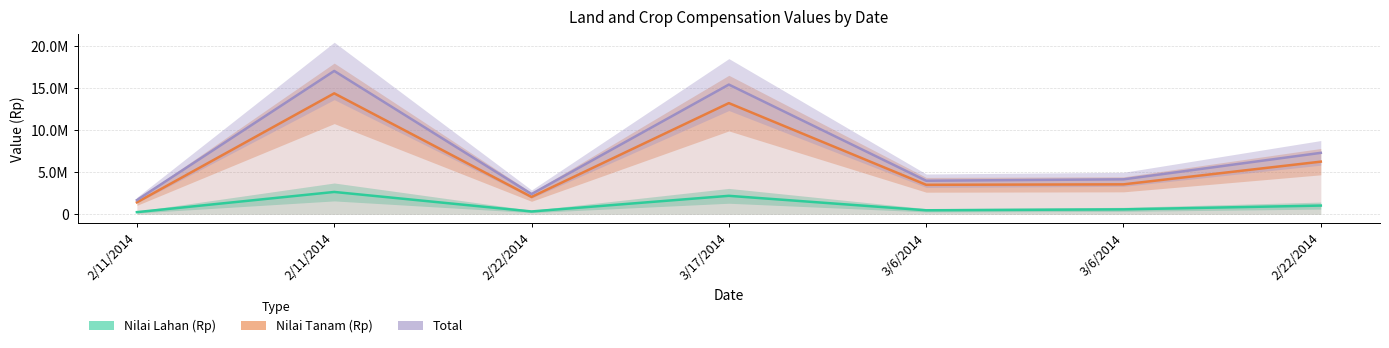

What is the label of the 3rd point from the right?

3/6/2014